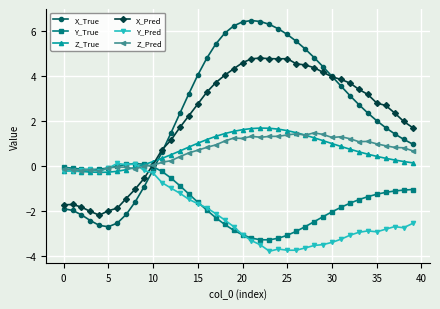

What is the lowest value of the X_Pred series?

-2.2